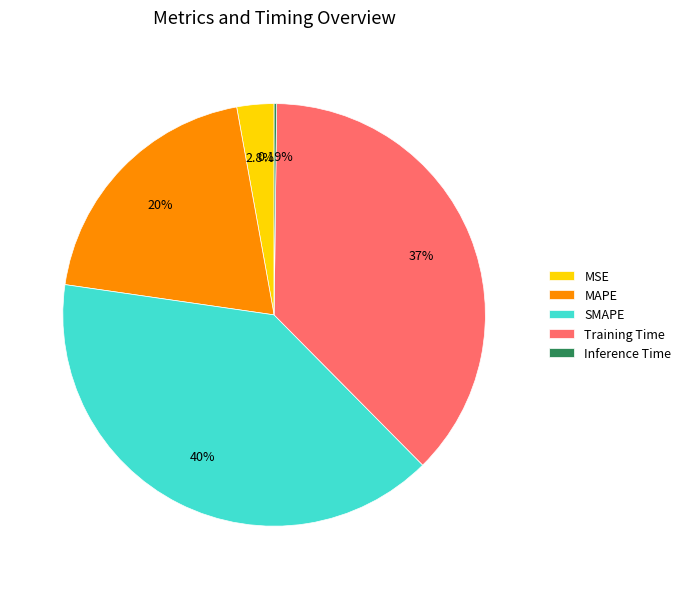

Which slice is the largest?

SMAPE